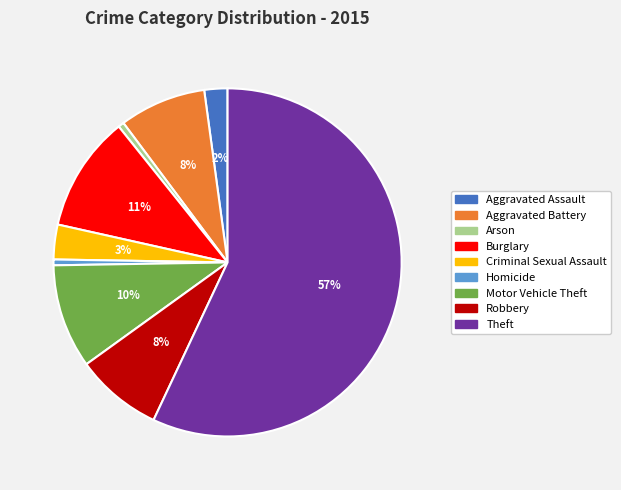

Count the number of slices in the pie.

9